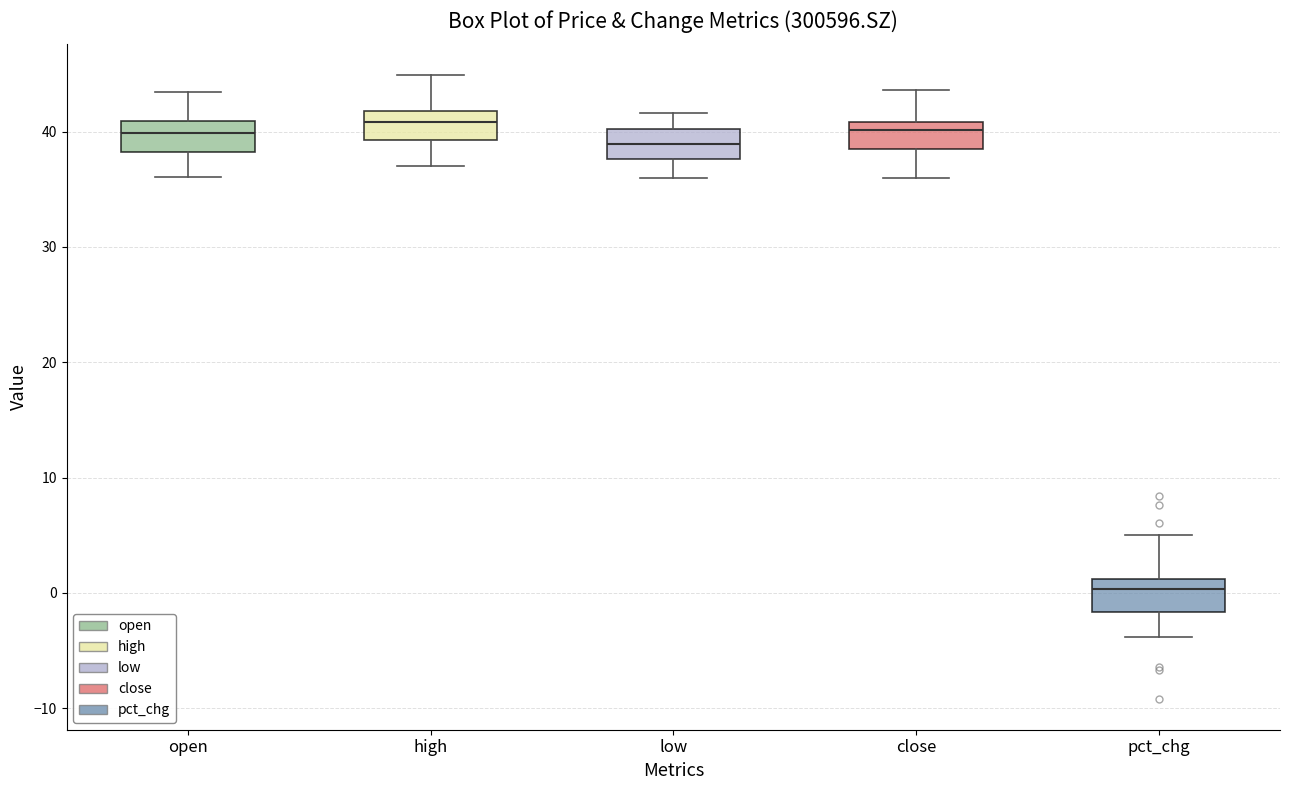

Reading left to right, transcribe this box plot: for each box, give where its median line is, the range the box spans, and where its two whiskers end, as read against the y-axis. The values are not printed on the chart, so give them approximately, as read against the axis.

open: median 40, box 38 to 41, whiskers 36 to 43
high: median 41, box 39 to 42, whiskers 37 to 45
low: median 39, box 38 to 40, whiskers 36 to 42
close: median 40, box 38 to 41, whiskers 36 to 44
pct_chg: median 0, box -2 to 1, whiskers -4 to 5